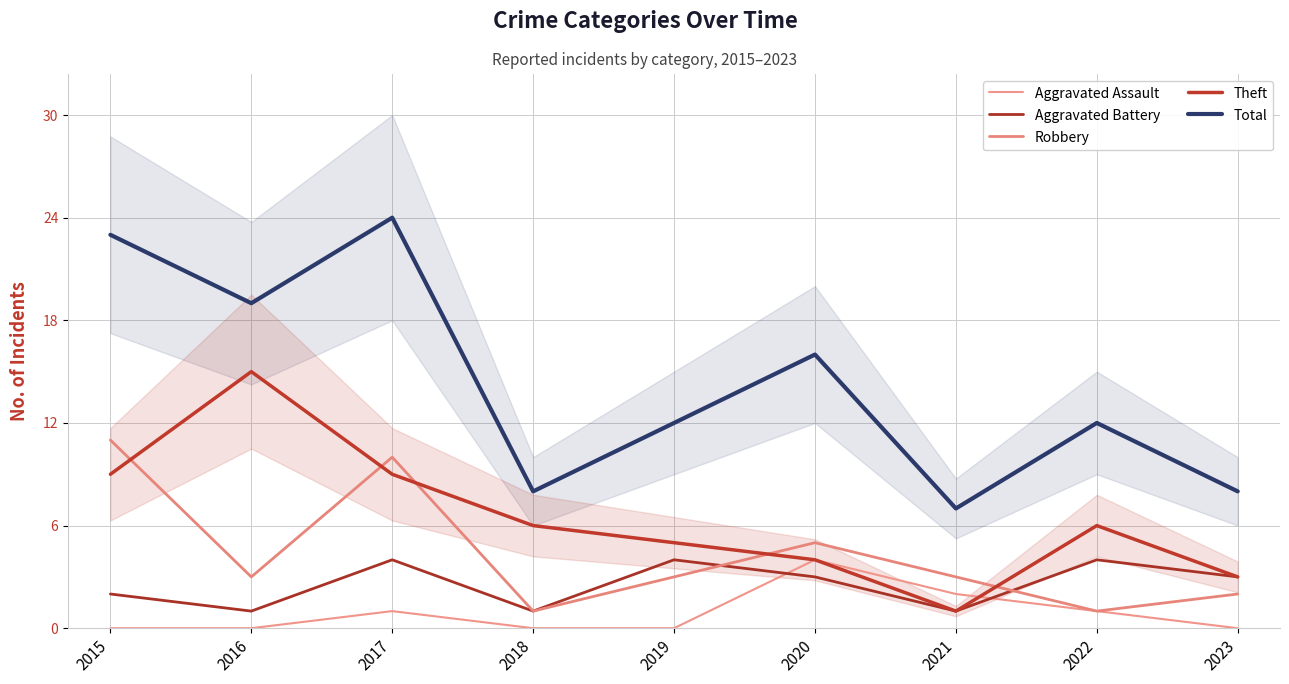

At which label is Aggravated Assault closest to 2?

2021